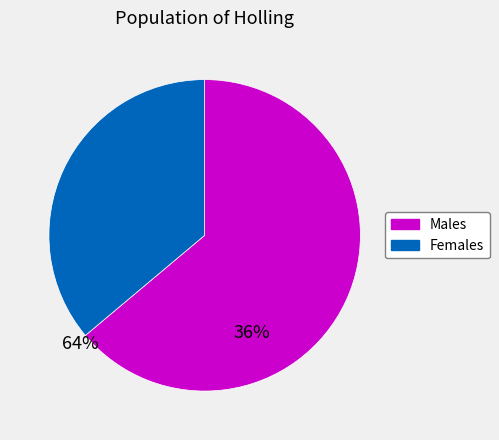

Is there a majority slice in this chart?

Yes